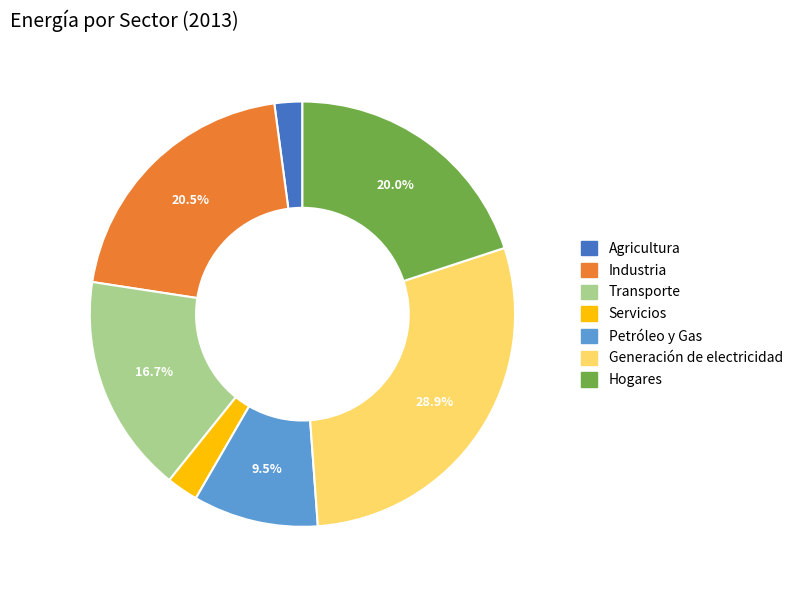

Which has a higher value, Servicios or Industria?

Industria